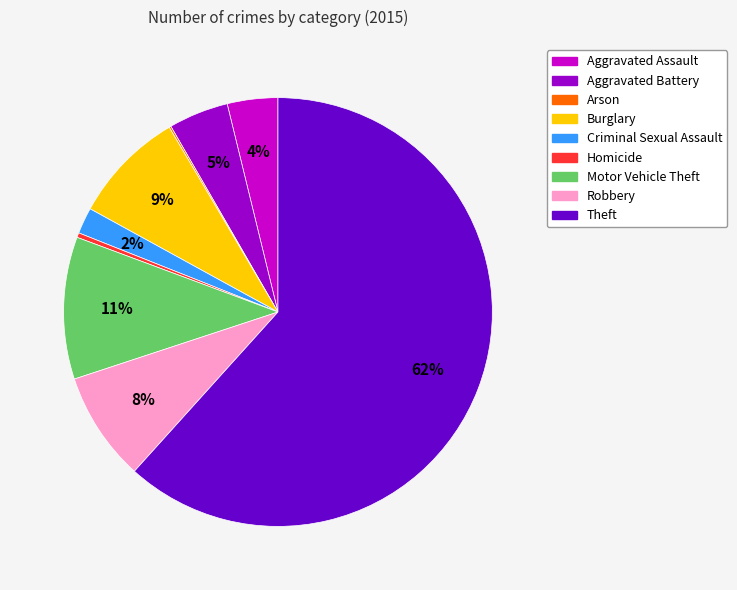

To the nearest percent, what percentage of the pie is Robbery?

8%